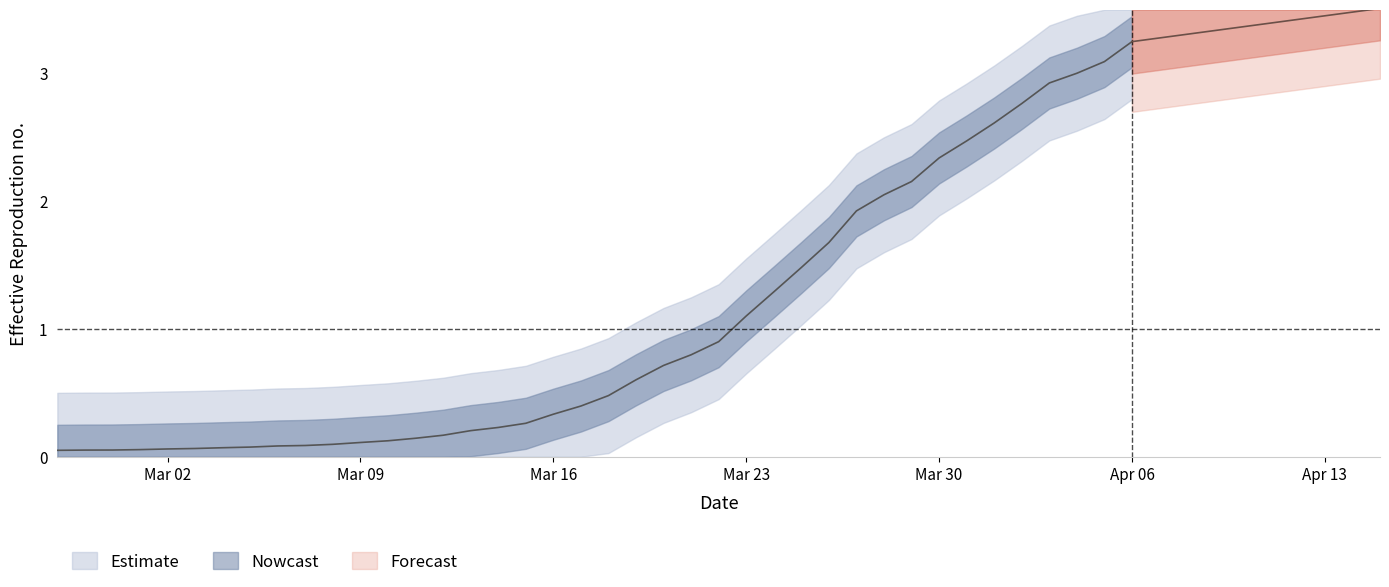

Rank the categories by value from lowest to highest.

2020-02-27, 2020-02-28, 2020-02-29, 2020-03-01, 2020-03-02, 2020-03-03, 2020-03-04, 2020-03-05, 2020-03-06, 2020-03-07, 2020-03-08, 2020-03-09, 2020-03-10, 2020-03-11, 2020-03-12, 2020-03-13, 2020-03-14, 2020-03-15, 2020-03-16, 2020-03-17, 2020-03-18, 2020-03-19, 2020-03-20, 2020-03-21, 2020-03-22, 2020-03-23, 2020-03-24, 2020-03-25, 2020-03-26, 2020-03-27, 2020-03-28, 2020-03-29, 2020-03-30, 2020-03-31, 2020-04-01, 2020-04-02, 2020-04-03, 2020-04-04, 2020-04-05, 2020-04-06